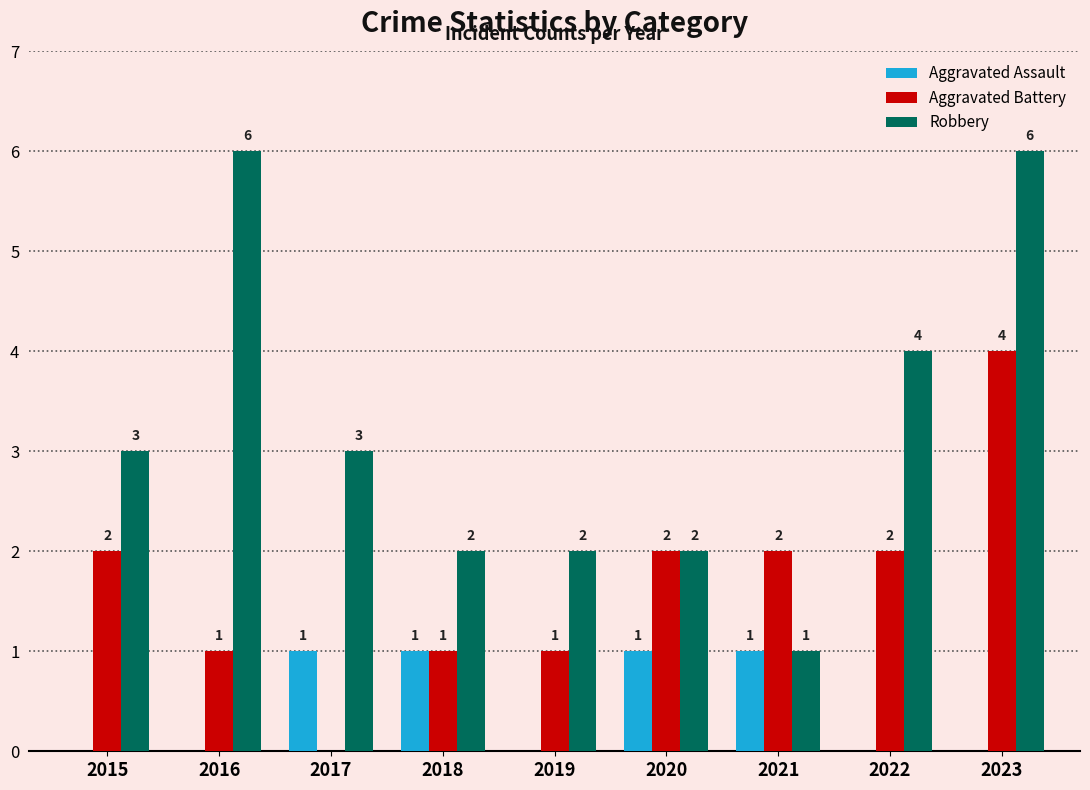

Reading left to right, transcribe all the data shown in this chart.

Aggravated Assault: 2015=0	2016=0	2017=1	2018=1	2019=0	2020=1	2021=1	2022=0	2023=0
Aggravated Battery: 2015=2	2016=1	2017=0	2018=1	2019=1	2020=2	2021=2	2022=2	2023=4
Robbery: 2015=3	2016=6	2017=3	2018=2	2019=2	2020=2	2021=1	2022=4	2023=6